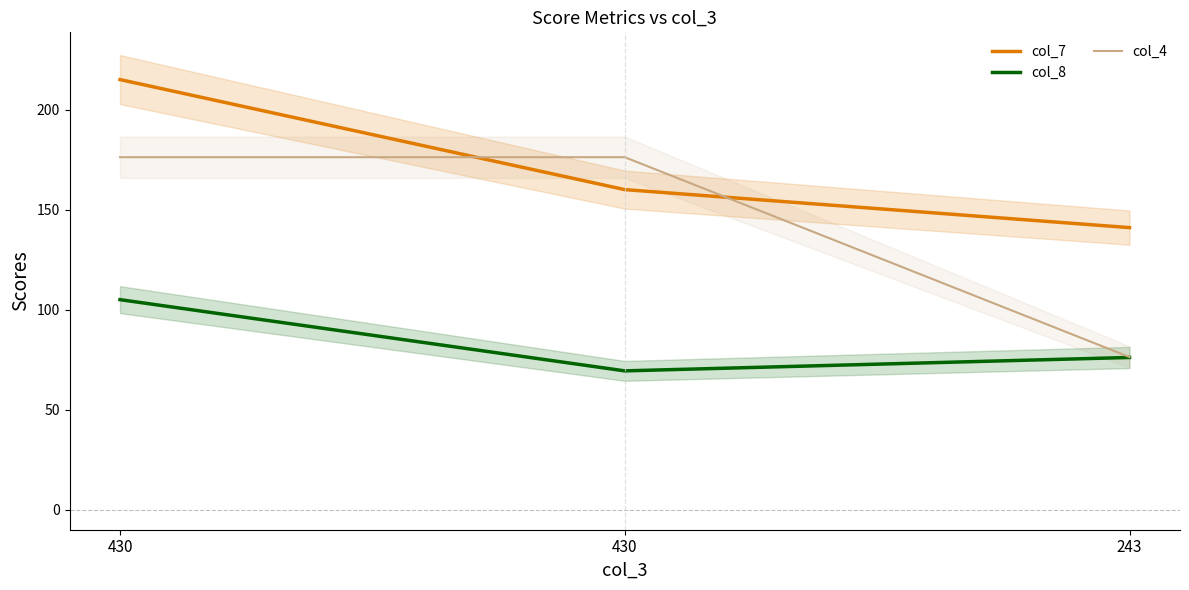

Reading right to left, list all the values displayed in this chart.

col_7: 243=141.0	430=160.0	430=215.0
col_8: 243=76.1	430=69.4	430=105.0
col_4: 243=76.3	430=176.2	430=176.2